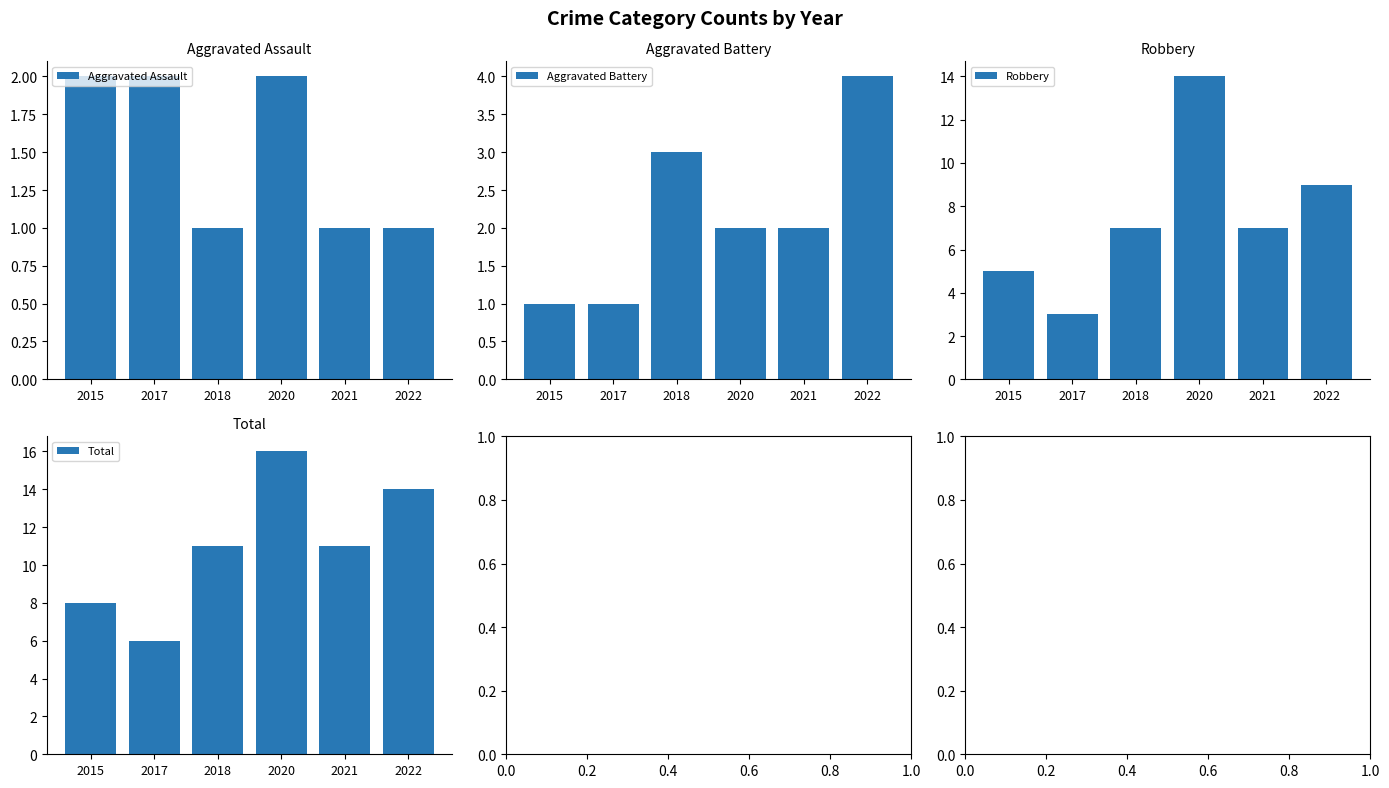

Reading left to right, transcribe all the data shown in this chart.

Aggravated Assault: 2015=2	2017=2	2018=1	2020=2	2021=1	2022=1
Aggravated Battery: 2015=1	2017=1	2018=3	2020=2	2021=2	2022=4
Robbery: 2015=5	2017=3	2018=7	2020=14	2021=7	2022=9
Total: 2015=8	2017=6	2018=11	2020=16	2021=11	2022=14